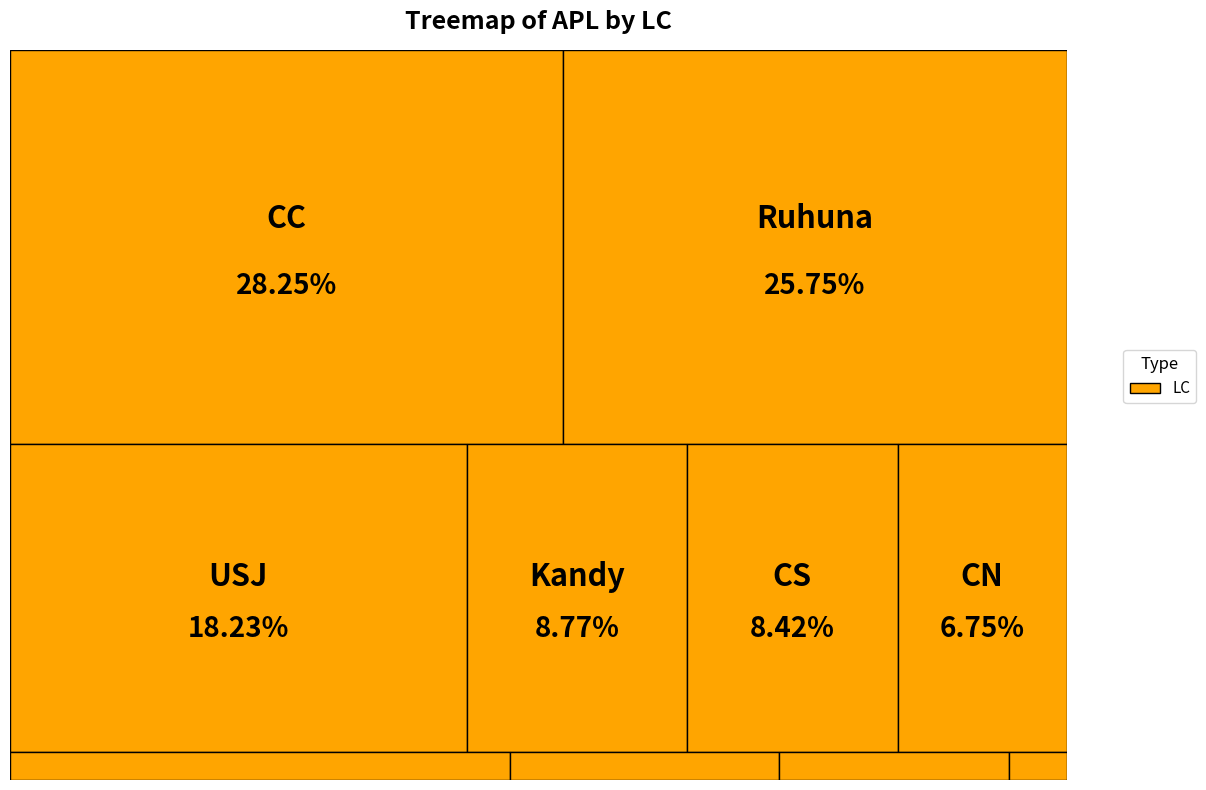

To the nearest percent, what is the combined percentage of Kandy and USJ?

27%